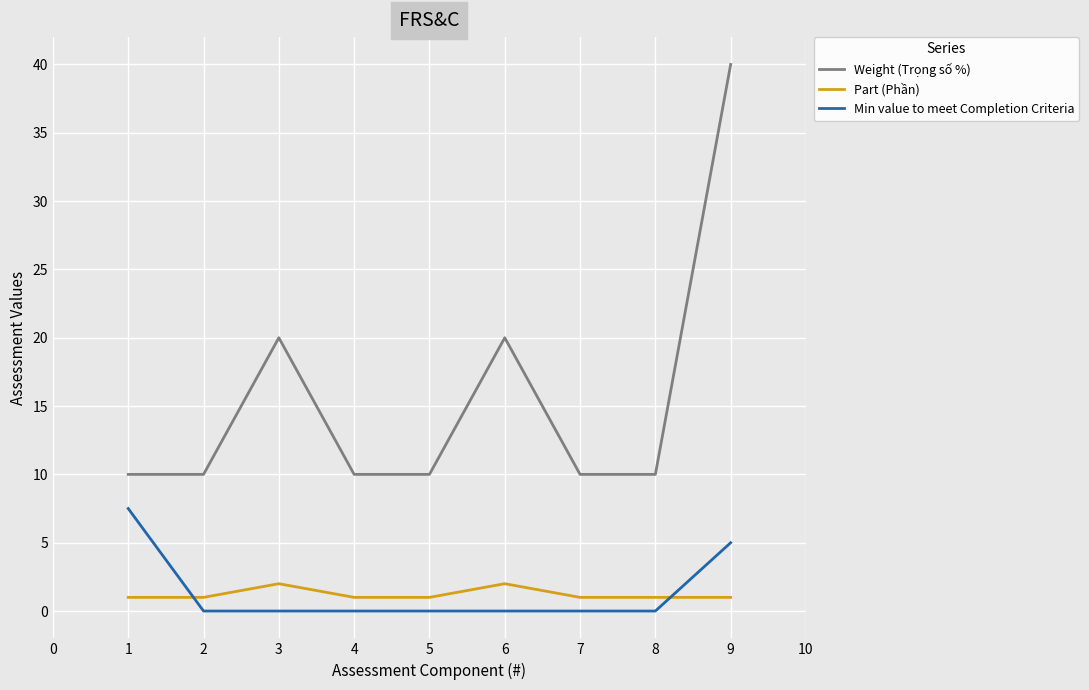

Reading left to right, list all the values displayed in this chart.

Weight (Trọng số %): 10.0	10.0	20.0	10.0	10.0	20.0	10.0	10.0	40.0
Part (Phần): 1.0	1.0	2.0	1.0	1.0	2.0	1.0	1.0	1.0
Min value to meet Completion Criteria: 7.5	0.0	0.0	0.0	0.0	0.0	0.0	0.0	5.0